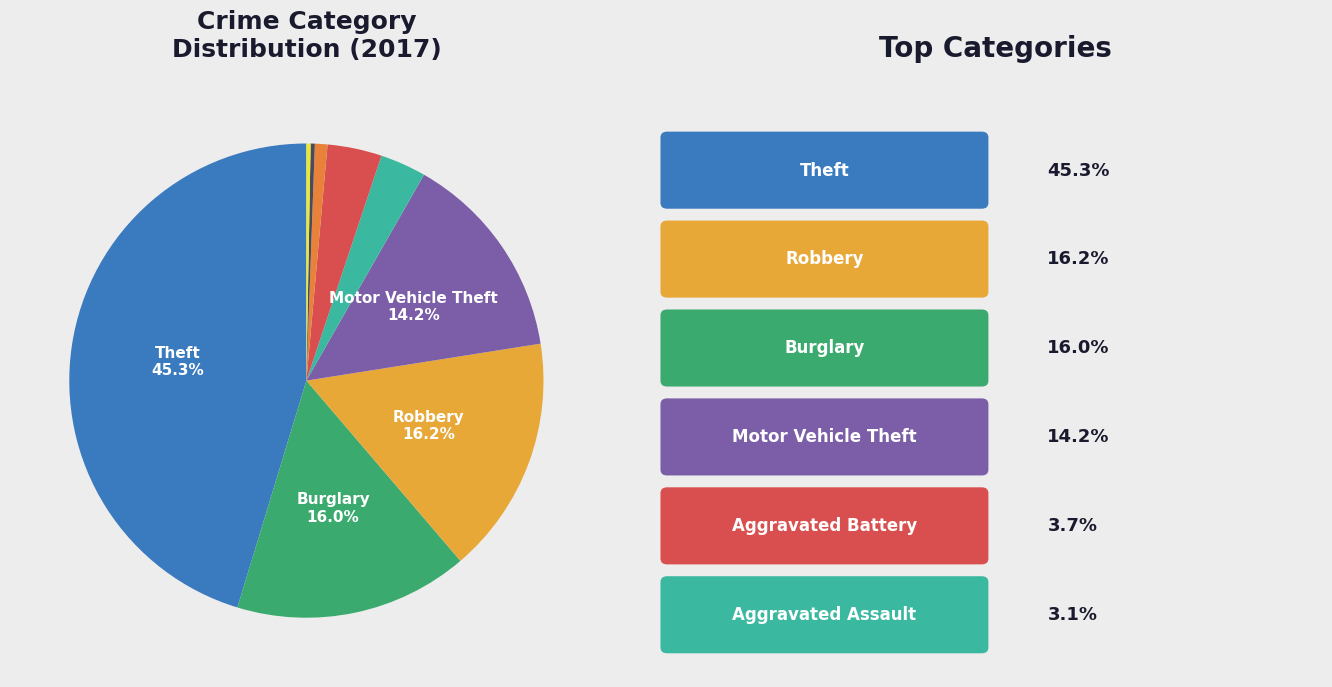

How many segments does this pie chart have?

9